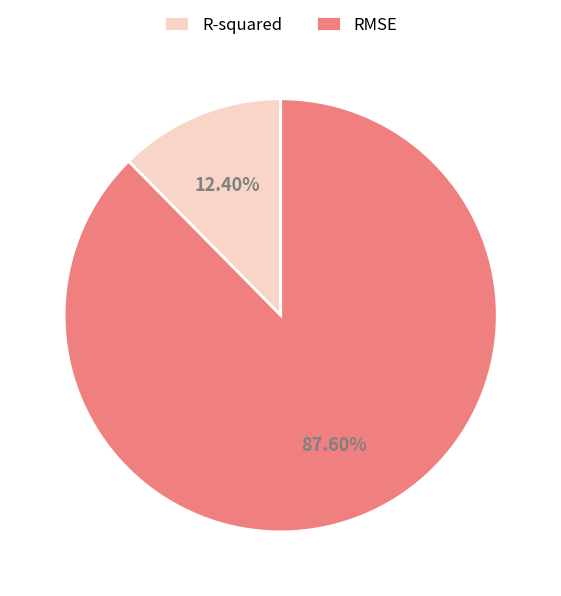

What portion of the pie excludes RMSE?

12.4%